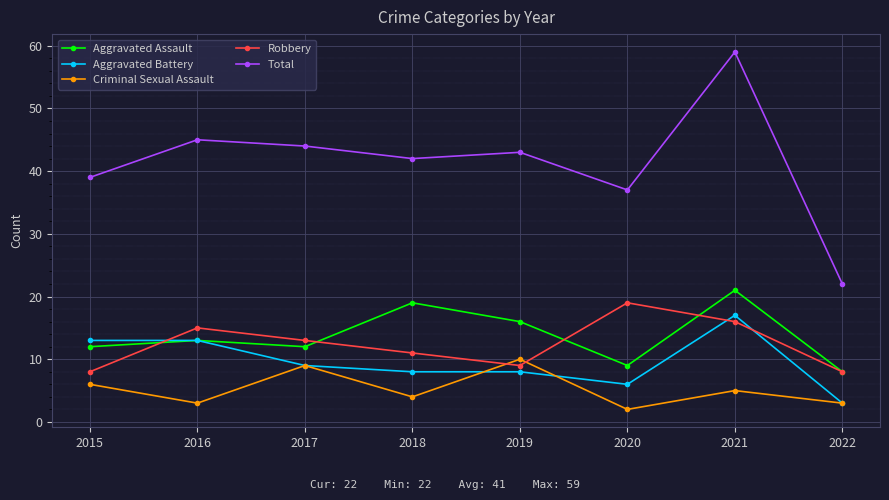

True or false: Total and Criminal Sexual Assault cross at least once.

False